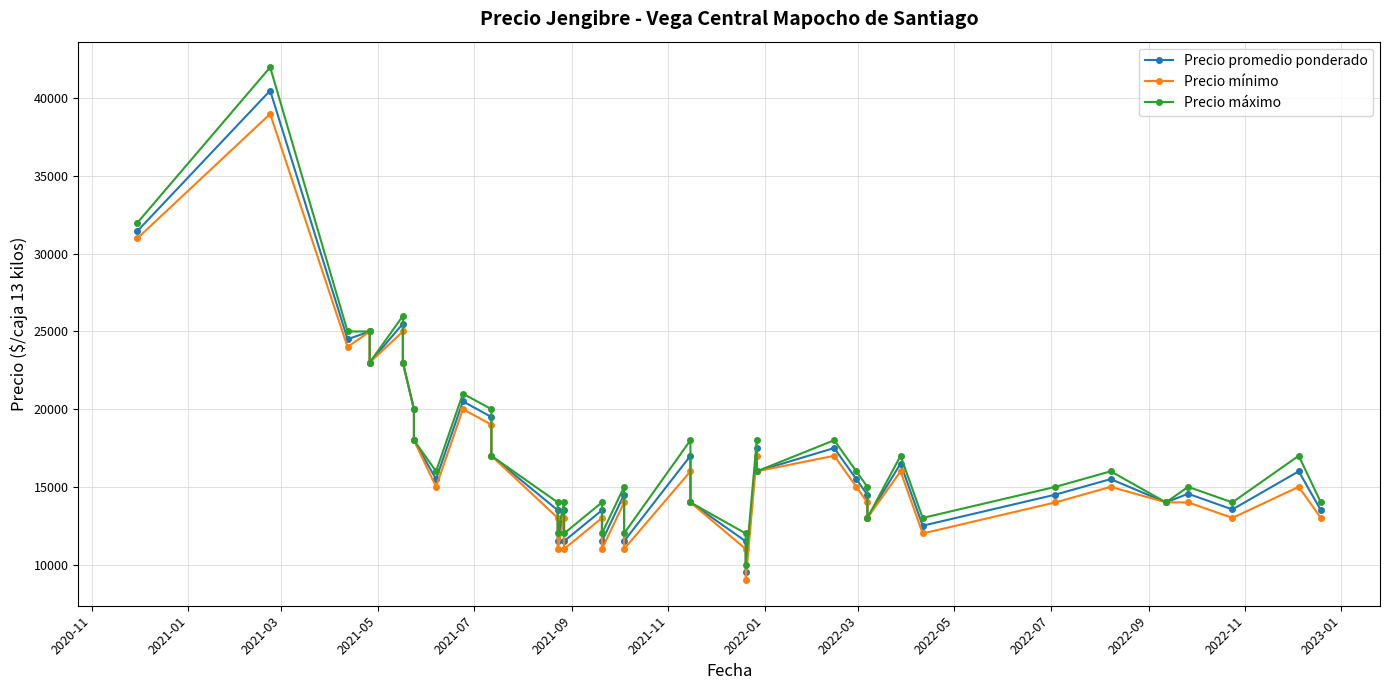

Reading right to left, list all the values displayed in this chart.

Precio promedio ponderado: 13500	16000	13545	14556	14000	15500	14500	12500	16500	13000	14494	15494	17500	16000	17495	9500	11494	14000	17000	11500	14500	11500	13495	11500	13500	11500	13500	17000	19500	20500	15500	18000	20000	23000	25500	23000	25000	24500	40500	31465
Precio mínimo: 13000	15000	13000	14000	14000	15000	14000	12000	16000	13000	14000	15000	17000	16000	17000	9000	11000	14000	16000	11000	14000	11000	13000	11000	13000	11000	13000	17000	19000	20000	15000	18000	20000	23000	25000	23000	25000	24000	39000	31000
Precio máximo: 14000	17000	14000	15000	14000	16000	15000	13000	17000	13000	15000	16000	18000	16000	18000	10000	12000	14000	18000	12000	15000	12000	14000	12000	14000	12000	14000	17000	20000	21000	16000	18000	20000	23000	26000	23000	25000	25000	42000	32000